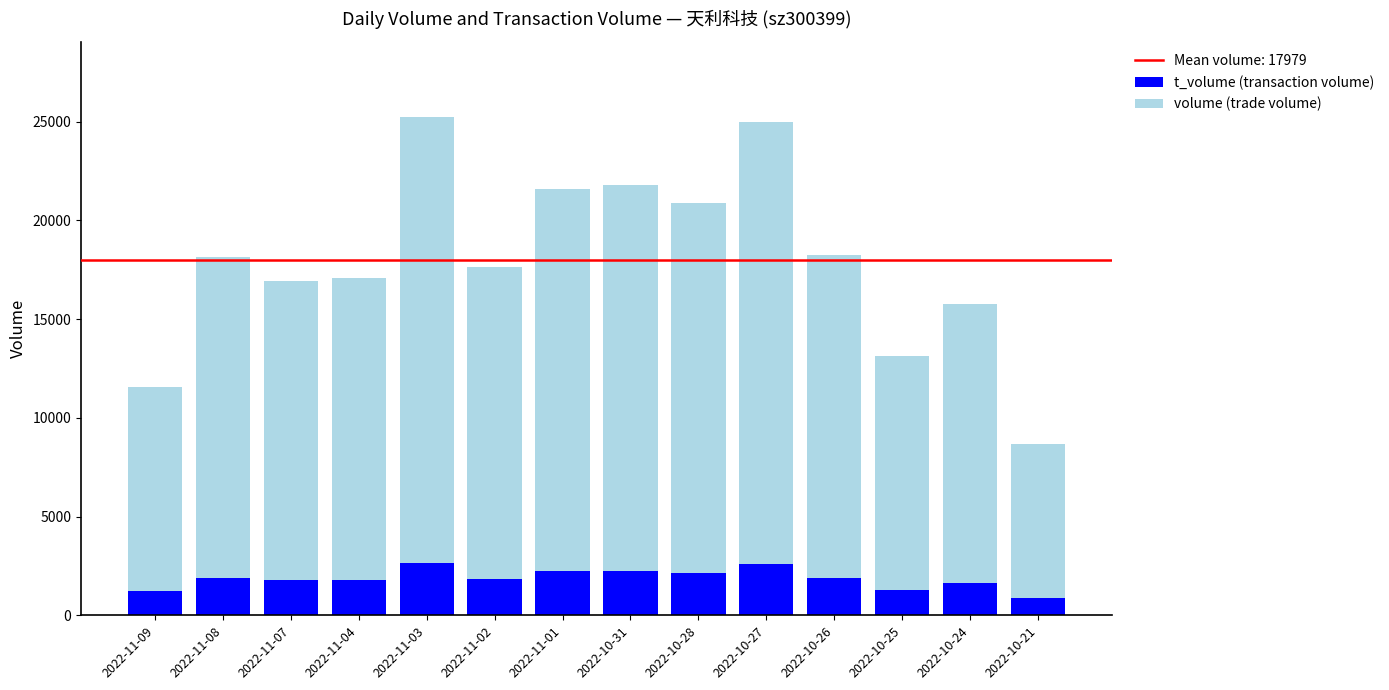

What is the difference between the second highest and second lowest values in the t_volume (transaction volume) series?

1389